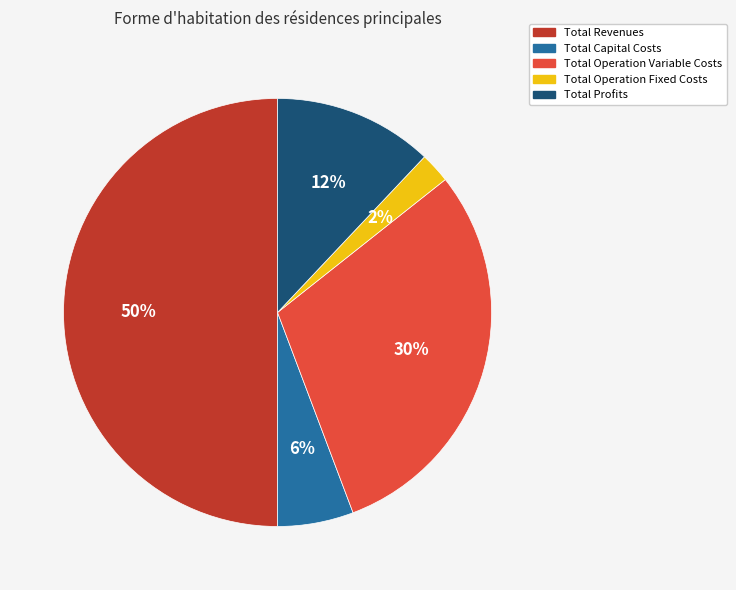

To the nearest percent, what is the combined percentage of Total Capital Costs and Total Revenues?

56%